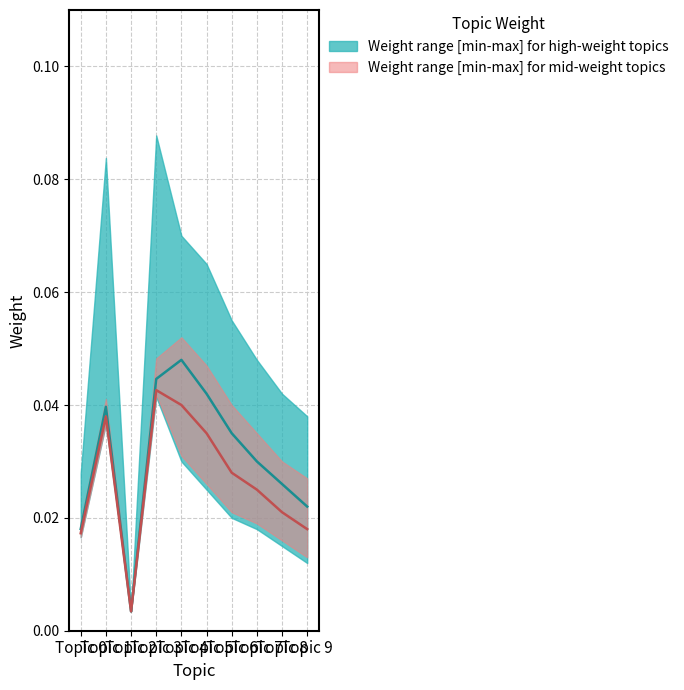

True or false: Secondary median weight has a value of 0.0 at Topic 3.

True